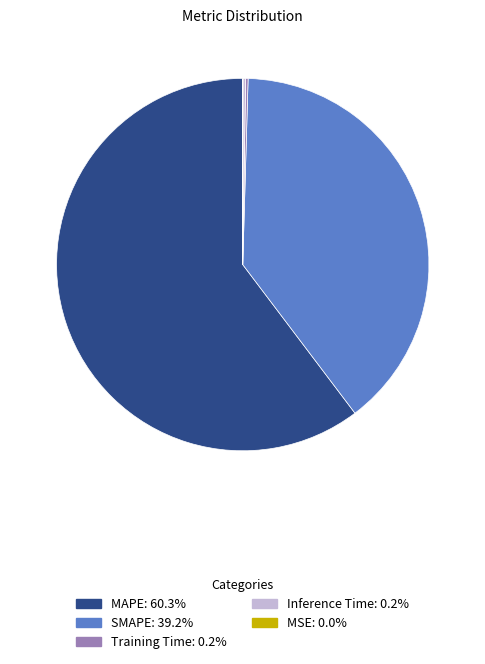

Combined, do SMAPE and MAPE account for over 50%?

Yes